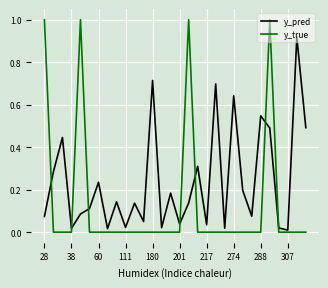

Which series has the largest total across all categories?

y_pred